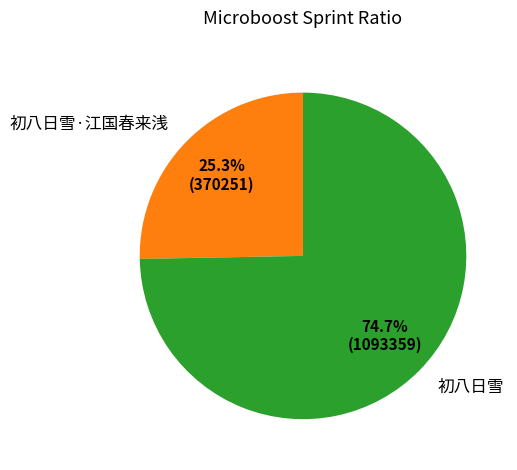

Is the sum of 初八日雪 and 初八日雪·江国春来浅 greater than half?

Yes